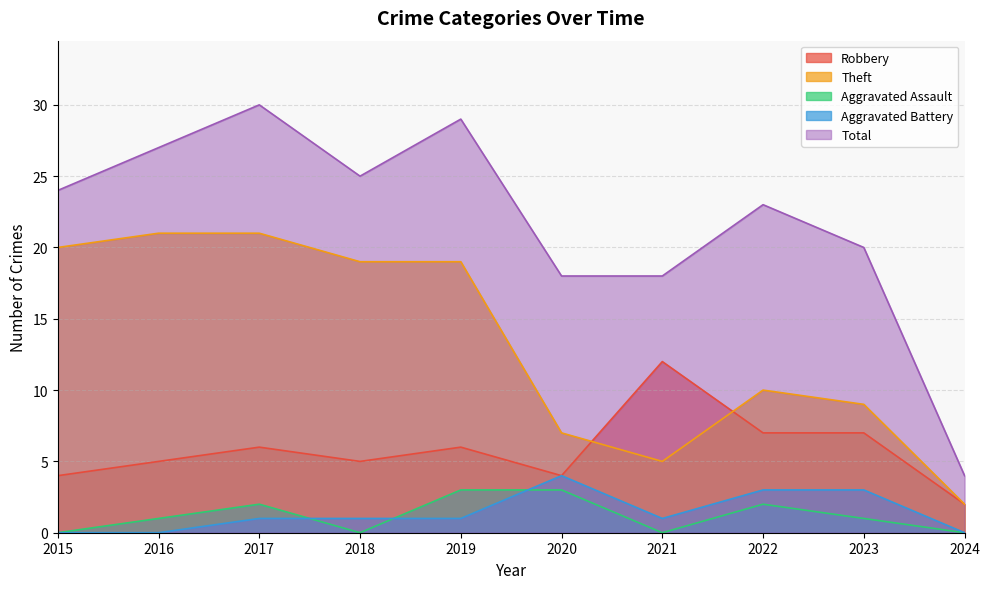

Is the value of Total at 2018 greater than the value of Robbery at 2018?

Yes